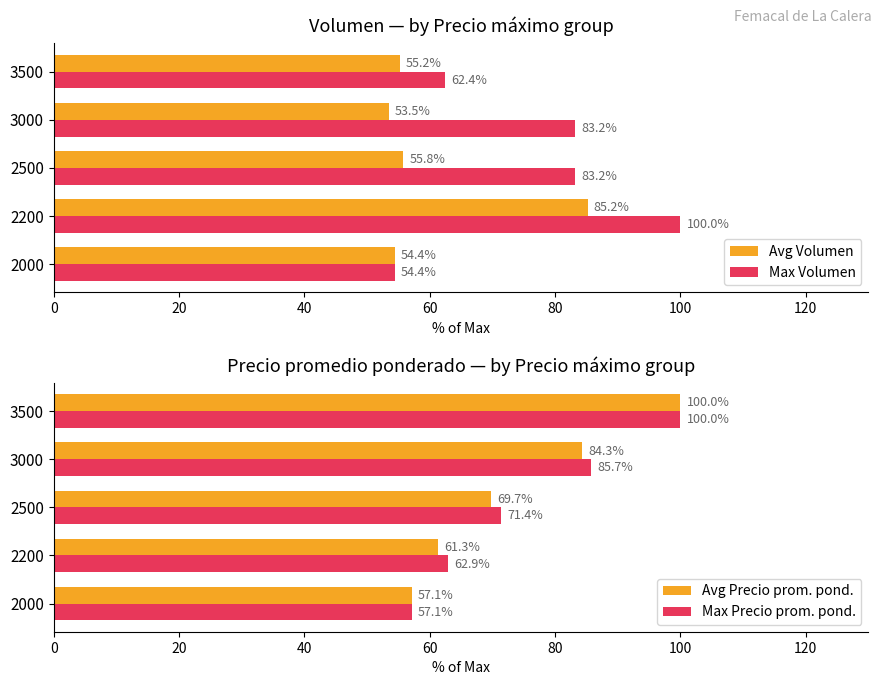

Reading left to right, list all the values displayed in this chart.

Avg Volumen: 54.4	85.2	55.8	53.5	55.2
Max Volumen: 54.4	100.0	83.2	83.2	62.4
Avg Precio prom. pond.: 57.1	61.3	69.7	84.3	100.0
Max Precio prom. pond.: 57.1	62.9	71.4	85.7	100.0